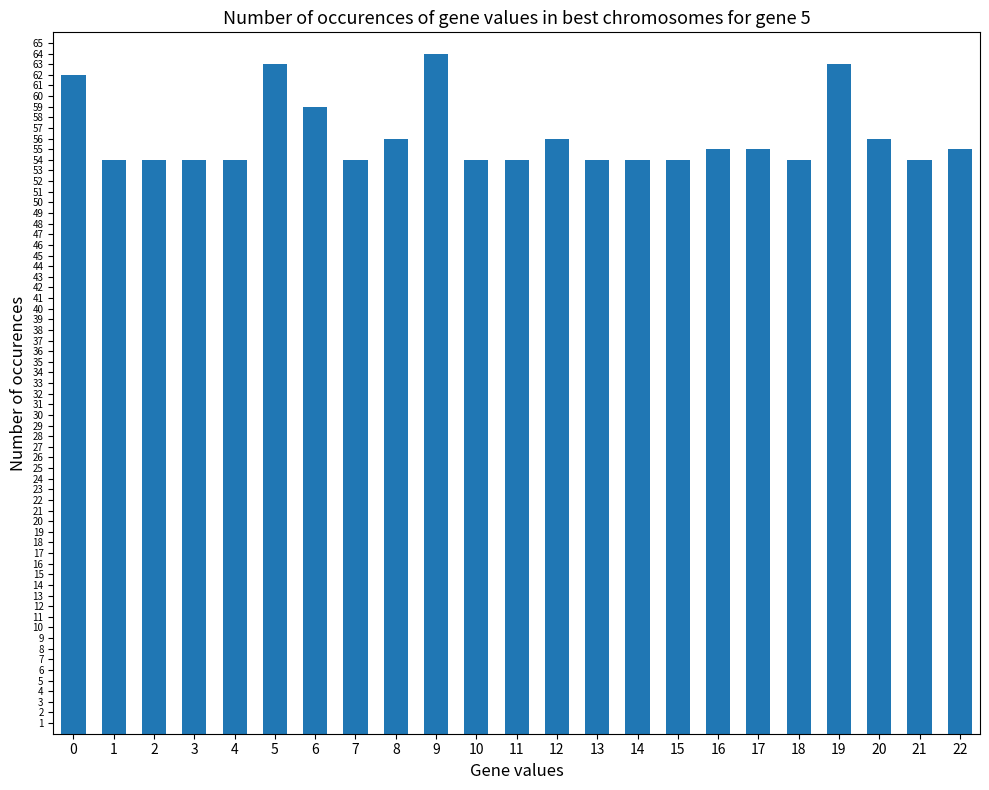

What is the sum of all values?

1292